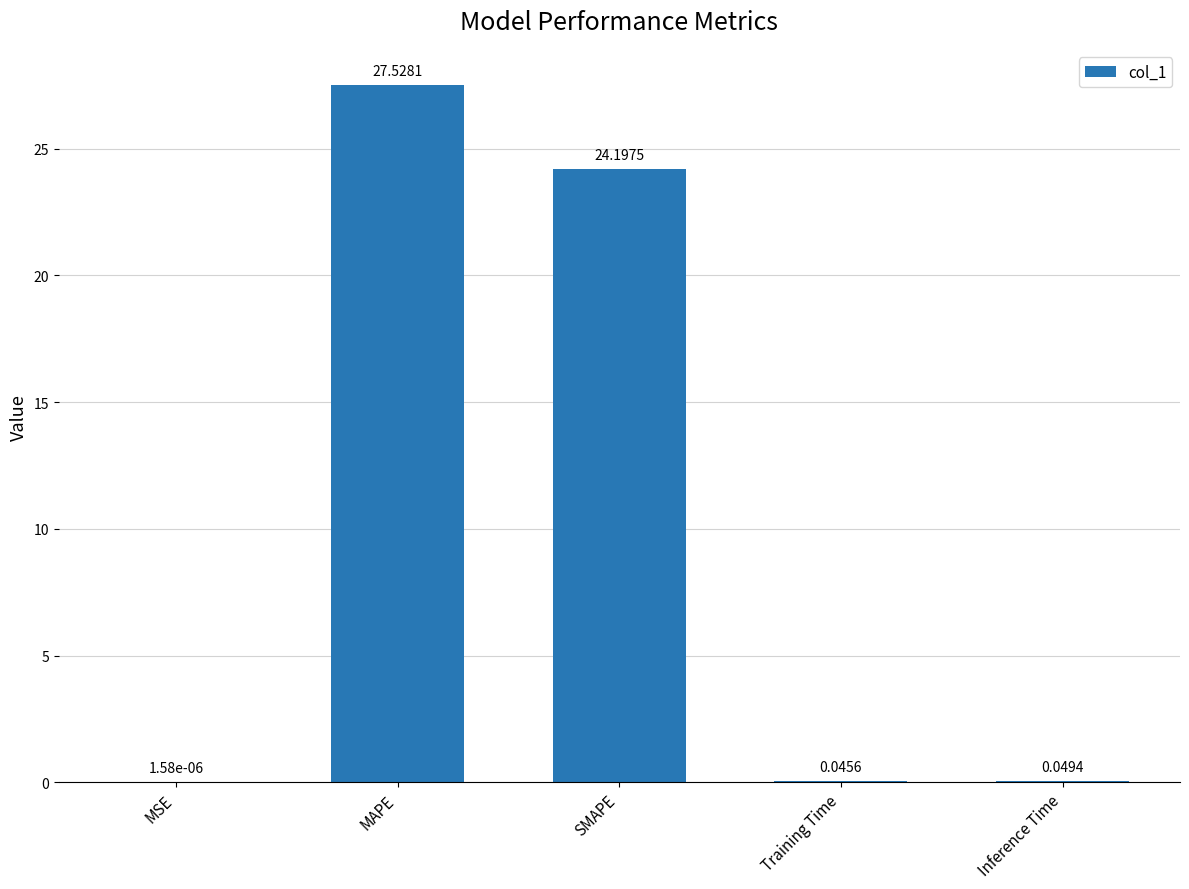

Which category has the highest value across all series?

MAPE